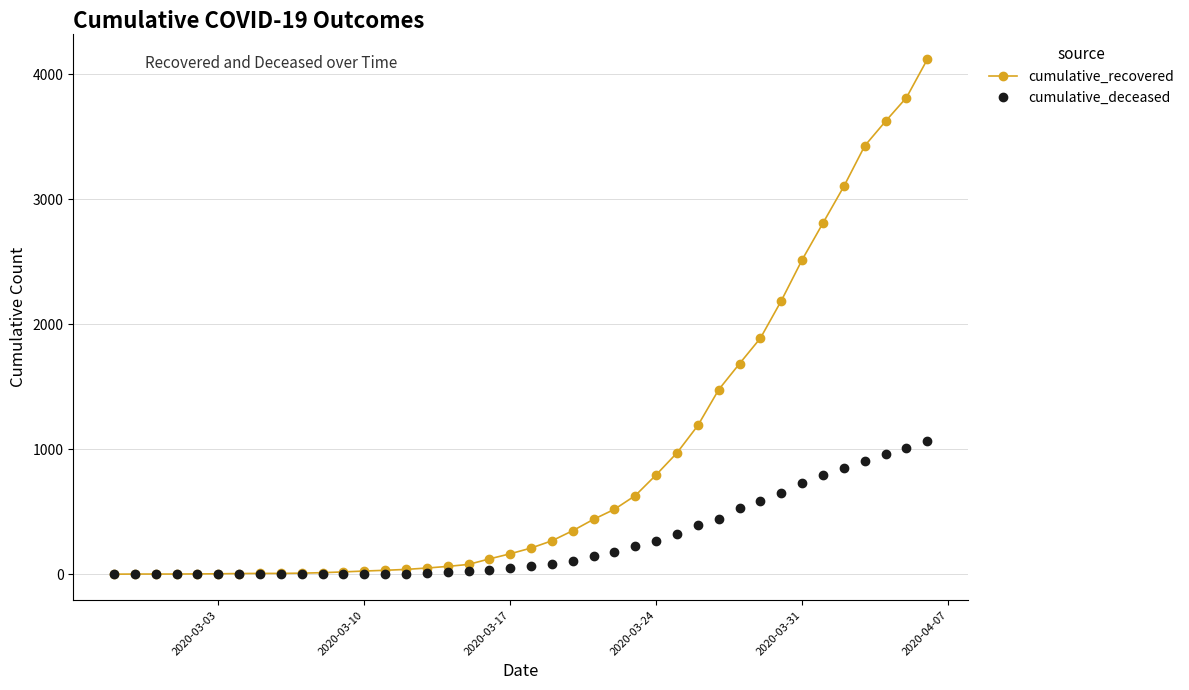

Which series has the largest total across all categories?

cumulative_recovered